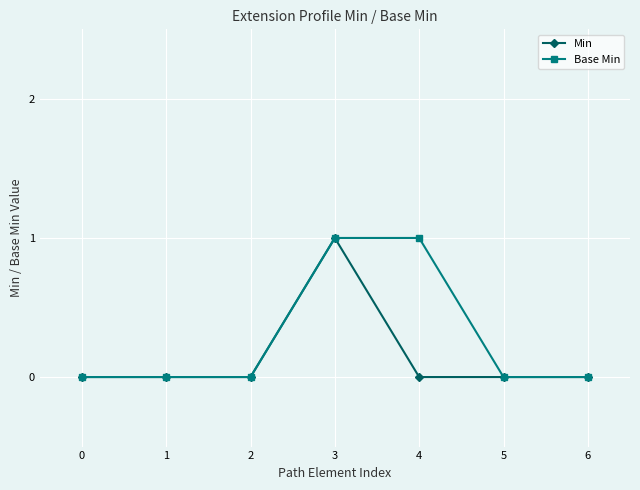

Reading right to left, extract all data points from this chart.

Min: 0	0	0	1	0	0	0
Base Min: 0	0	1	1	0	0	0